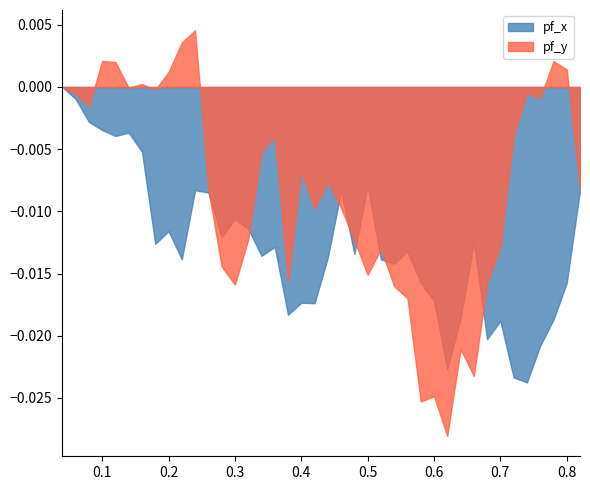

What is the value of the time point at the 6th from the left?

0.1